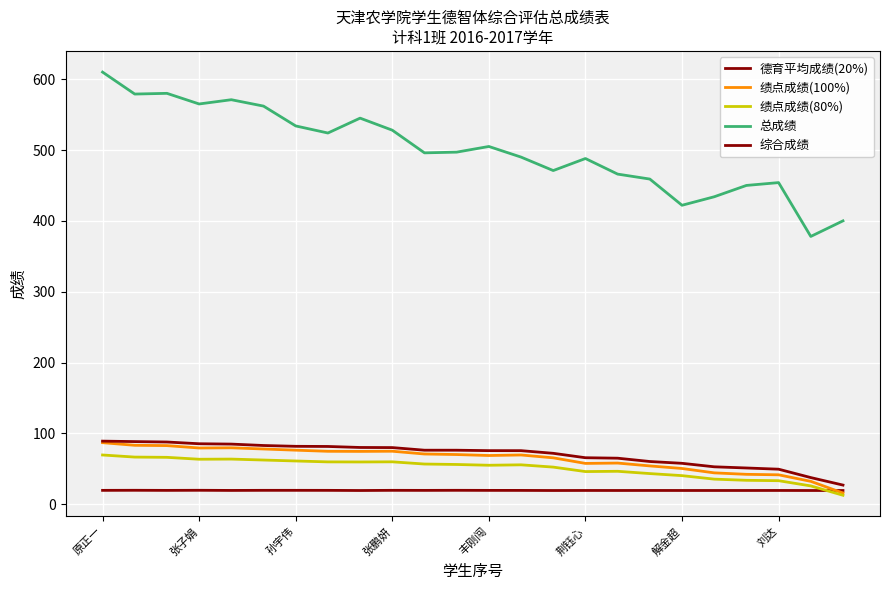

Does the chart display data point markers on the line(s)?

No